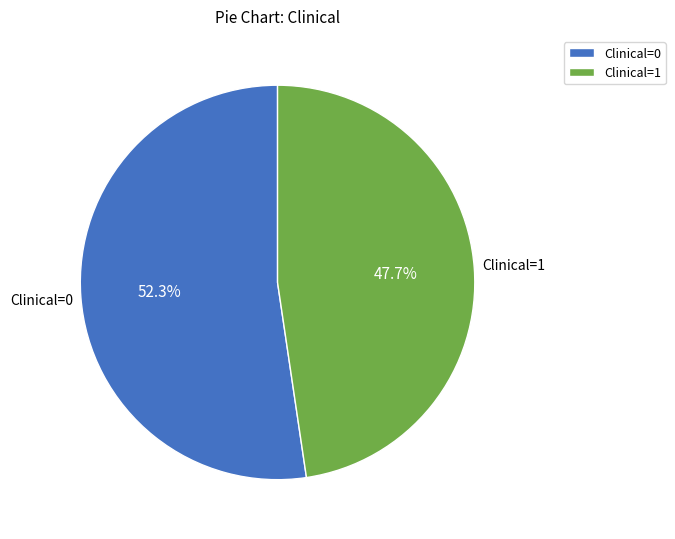

Combined, do Clinical=1 and Clinical=0 account for over 50%?

Yes